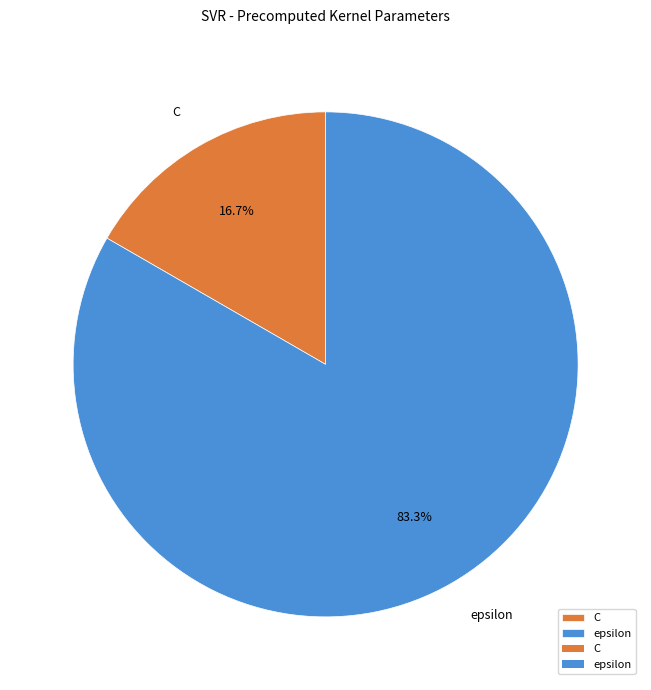

Is epsilon the majority of the pie?

Yes